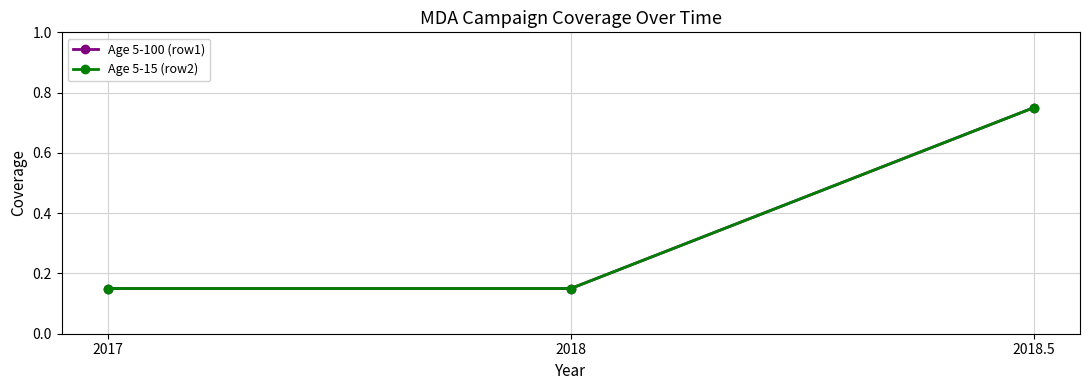

What is the minimum value for Age 5-15 (row2)?

0.1